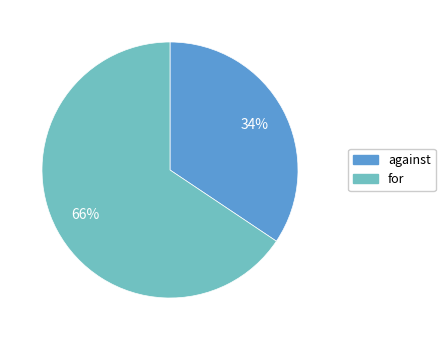

Is the sum of for and against greater than half?

Yes